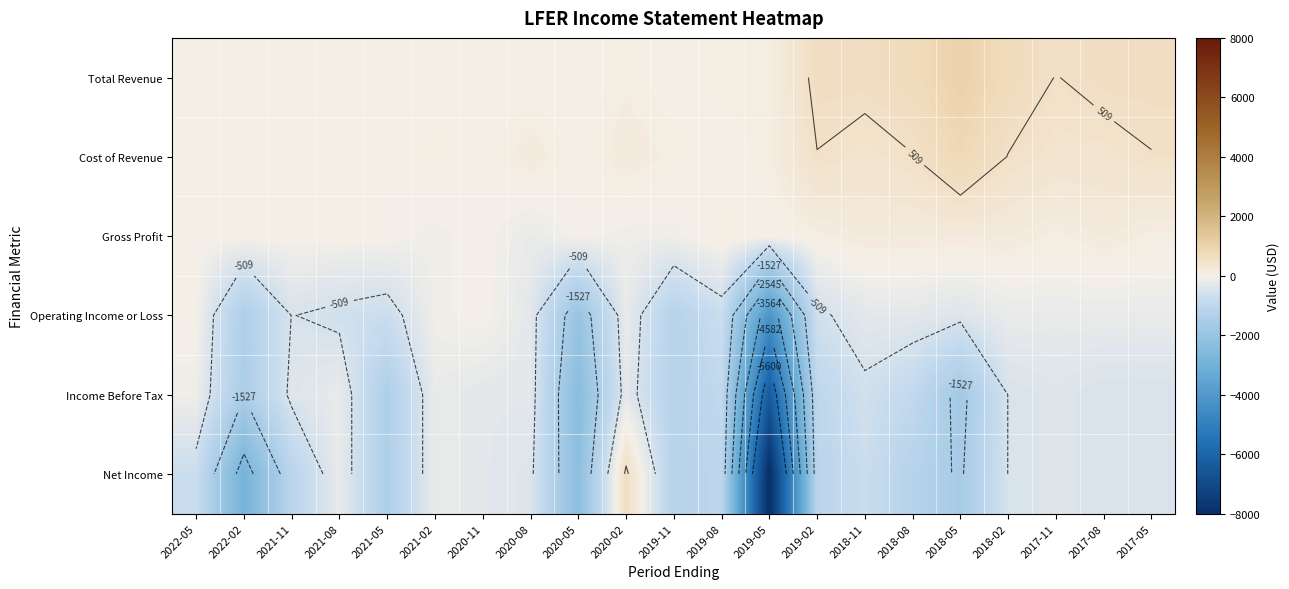

What is the spread (max minus min) of values at 2018-05?

2700